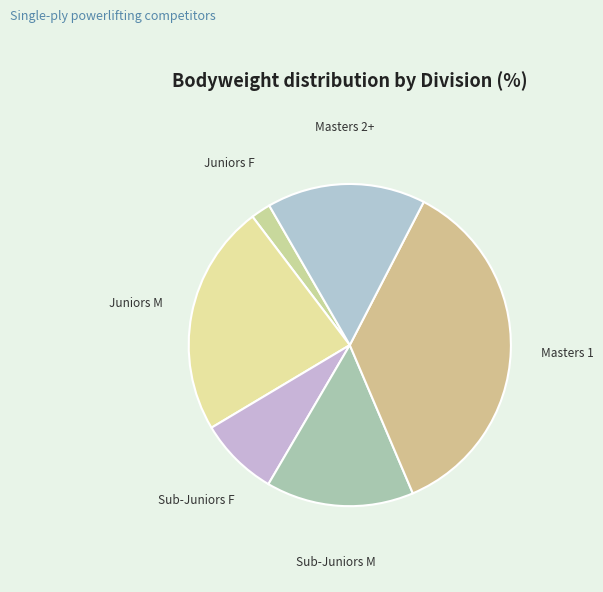

Is there a majority slice in this chart?

No